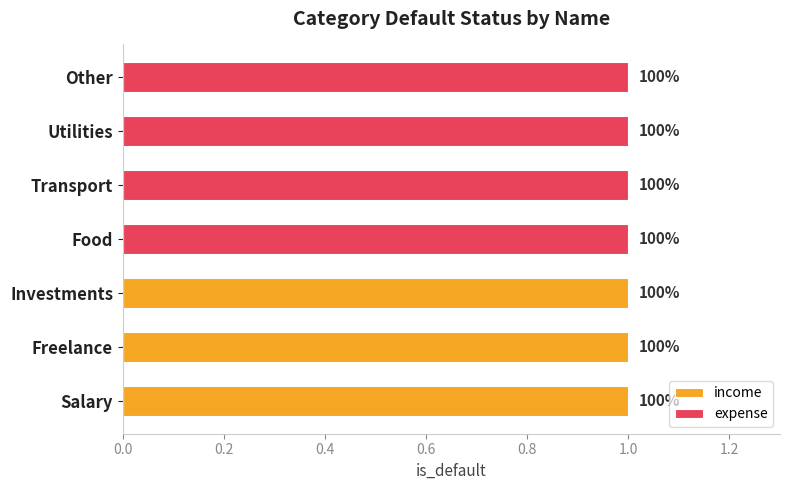

What position from the left is Investments?

3